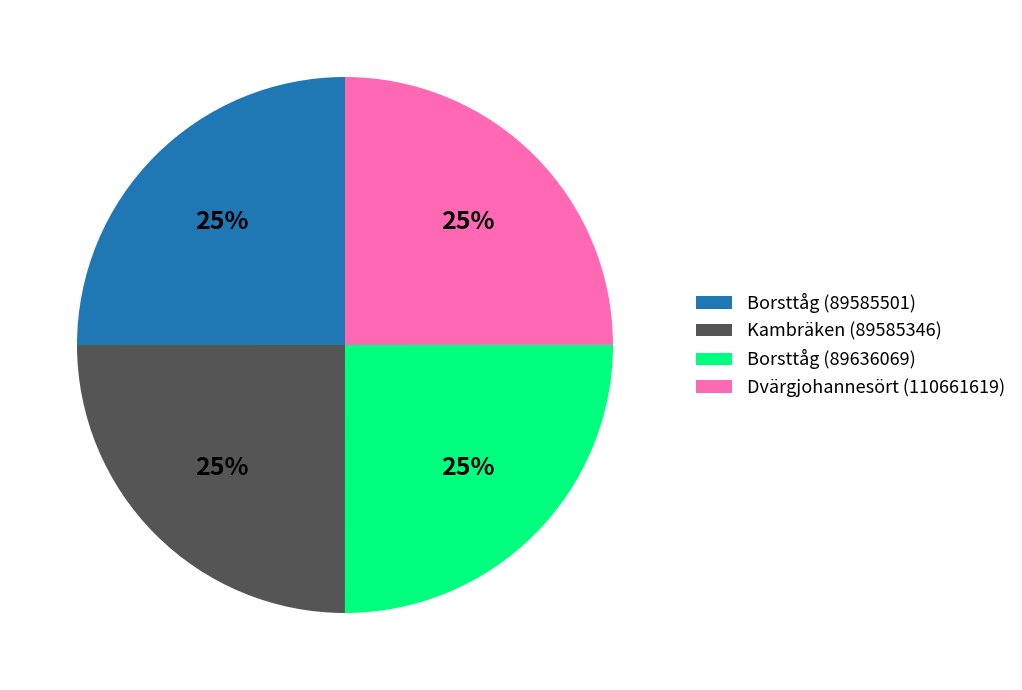

Is there a majority slice in this chart?

No